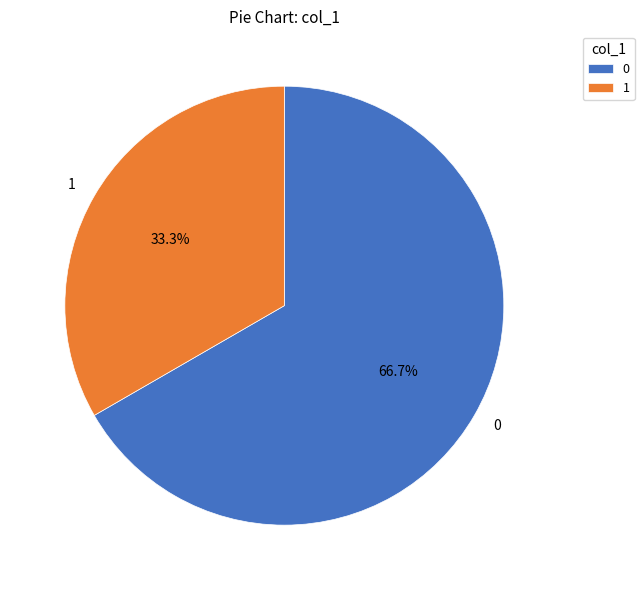

Does any single category account for the majority?

Yes